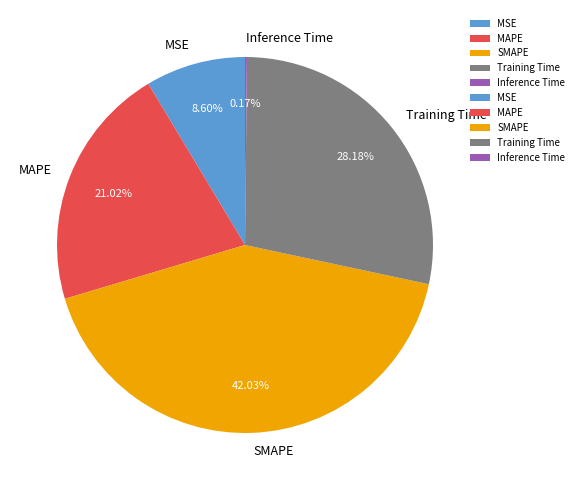

Between Training Time and MAPE, which is larger?

Training Time